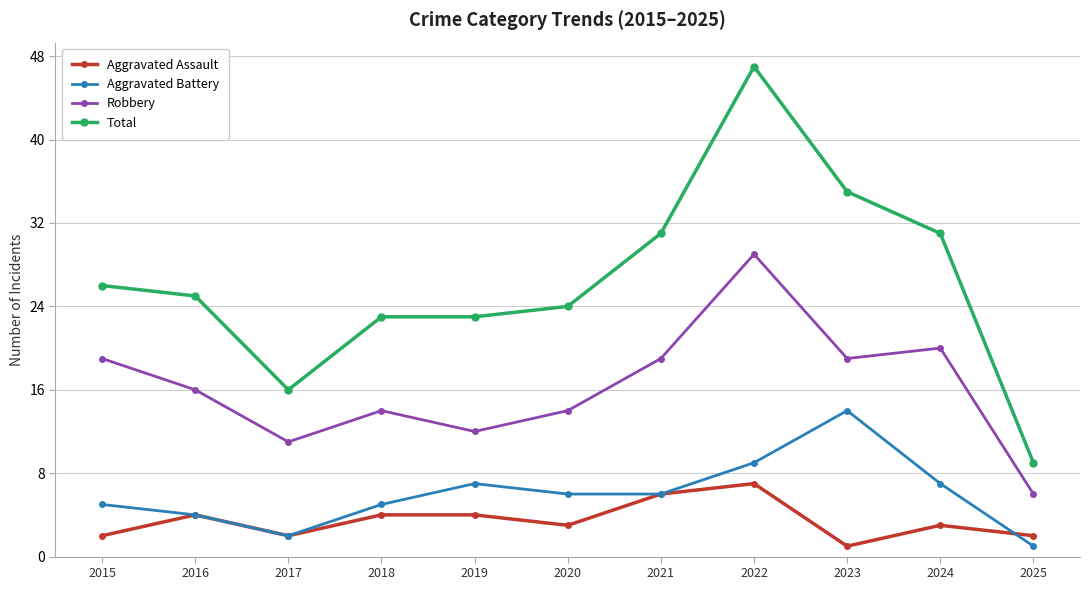

Reading left to right, list all the values displayed in this chart.

Aggravated Assault: 2015=2	2016=4	2017=2	2018=4	2019=4	2020=3	2021=6	2022=7	2023=1	2024=3	2025=2
Aggravated Battery: 2015=5	2016=4	2017=2	2018=5	2019=7	2020=6	2021=6	2022=9	2023=14	2024=7	2025=1
Robbery: 2015=19	2016=16	2017=11	2018=14	2019=12	2020=14	2021=19	2022=29	2023=19	2024=20	2025=6
Total: 2015=26	2016=25	2017=16	2018=23	2019=23	2020=24	2021=31	2022=47	2023=35	2024=31	2025=9